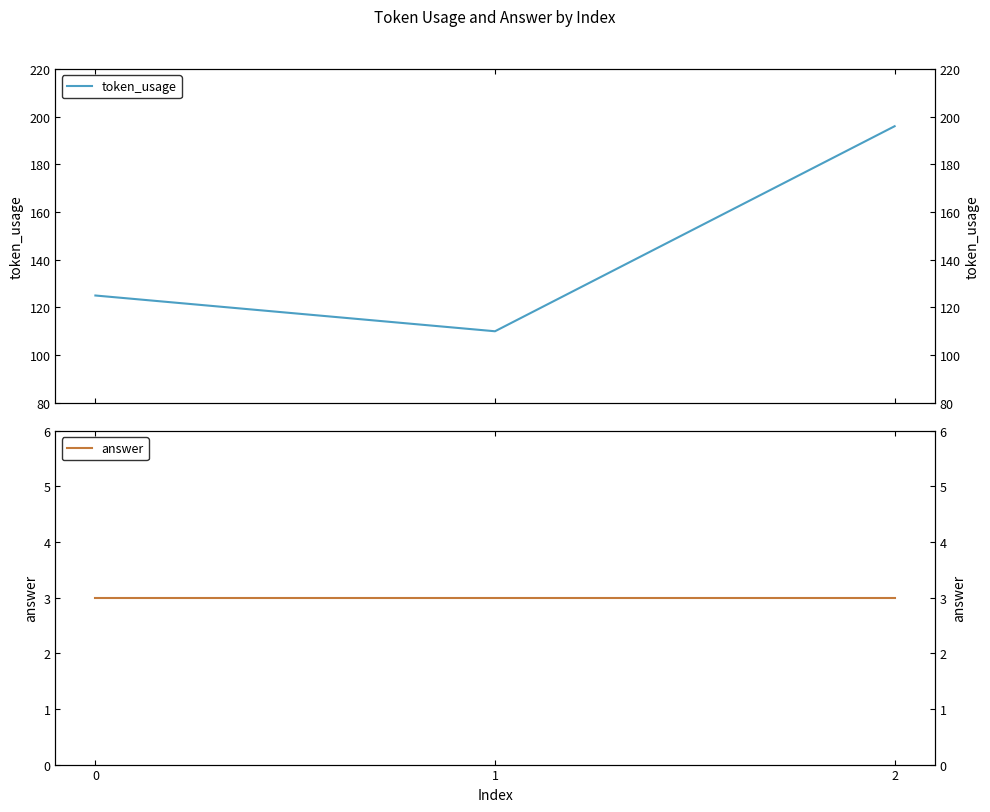

What is the smallest value displayed?

3